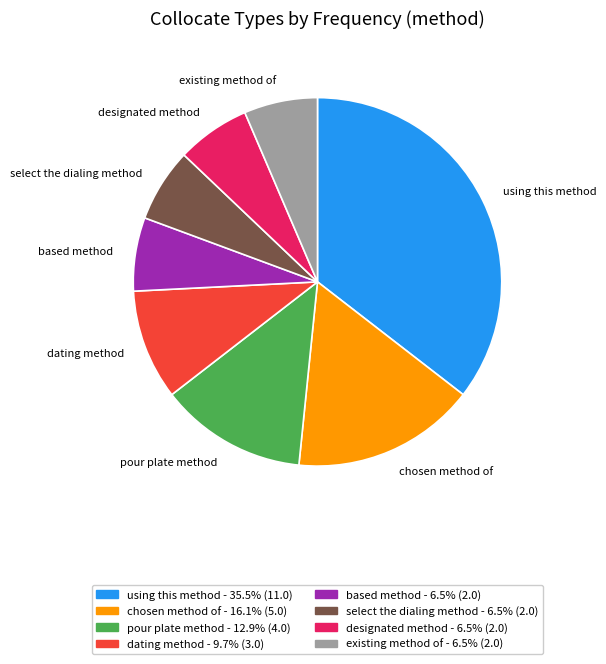

How many segments does this pie chart have?

8